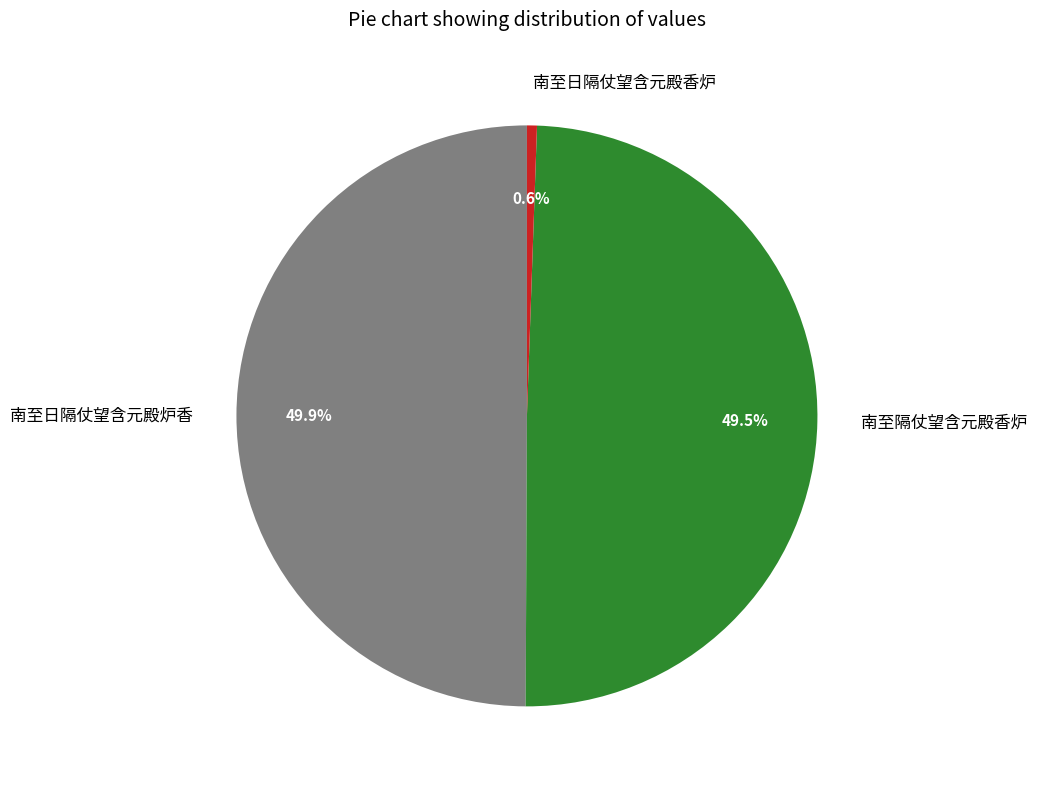

Approximately how many times larger is the value at 南至日隔仗望含元殿炉香 compared to 南至隔仗望含元殿香炉?

1.0